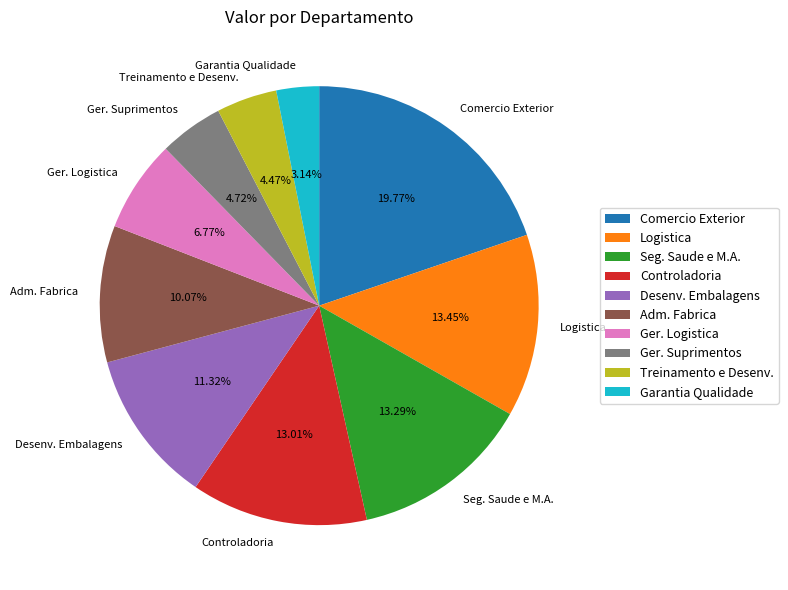

How many segments does this pie chart have?

10